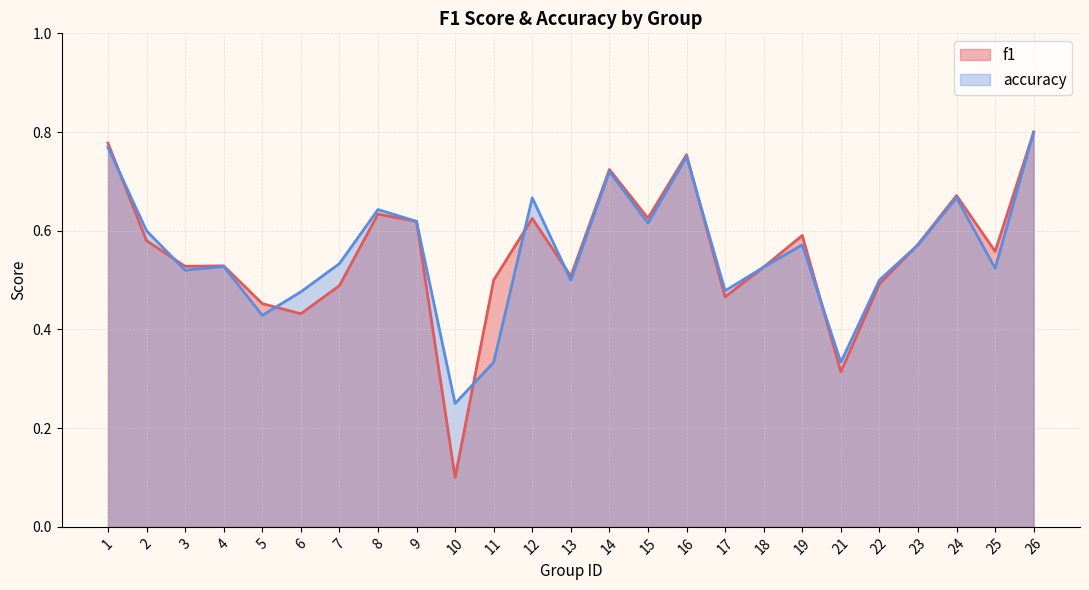

At which category does the chart reach its peak across all series?

26